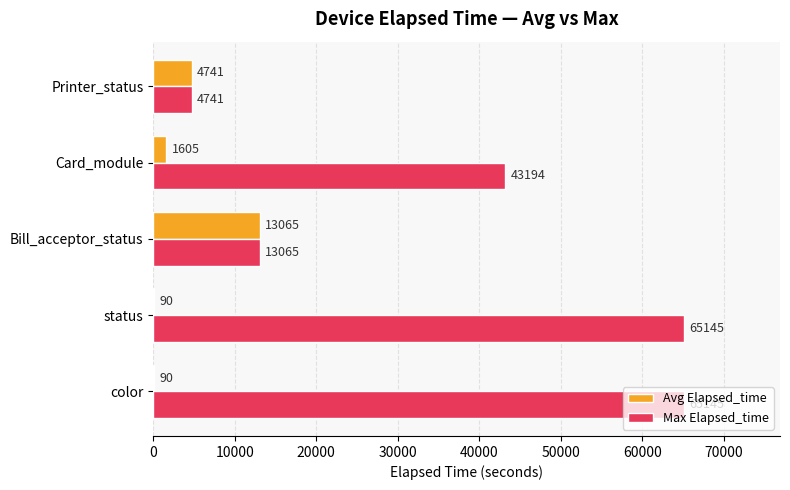

What is the sum of all Max Elapsed_time values?

191290